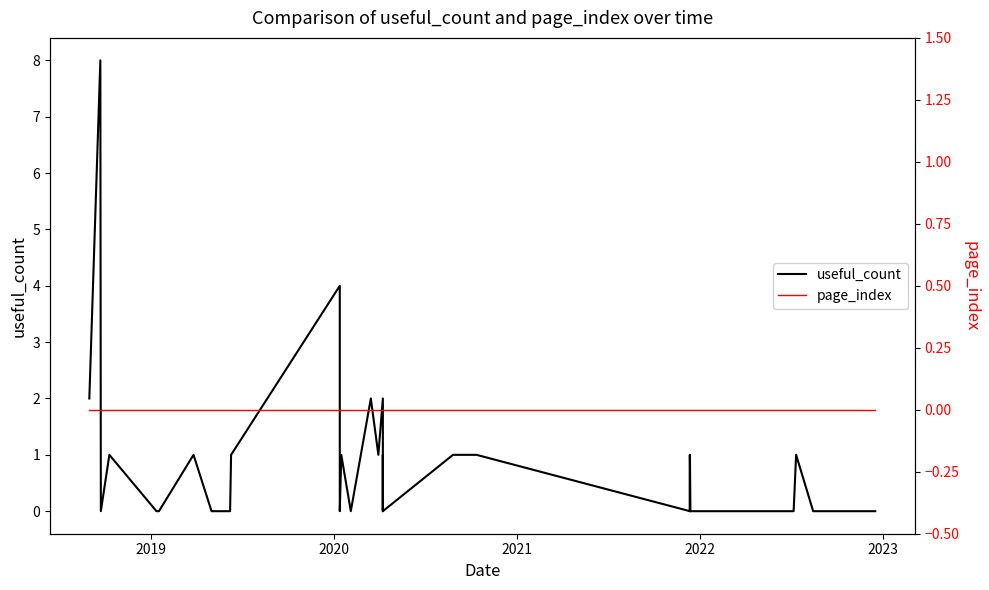

Is the value of page_index at 15 greater than the value of useful_count at 25?

No